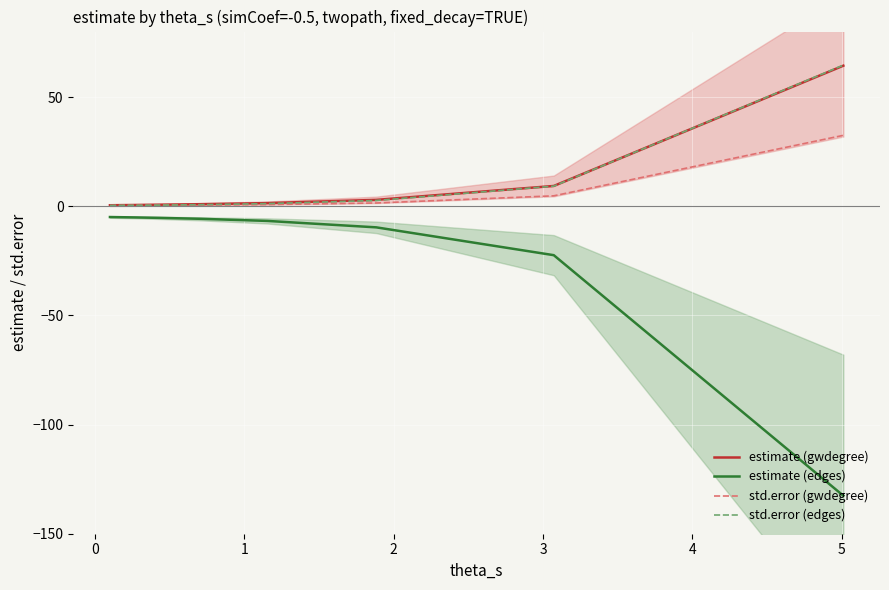

What is the sum of all std.error (gwdegree) values?

41.5